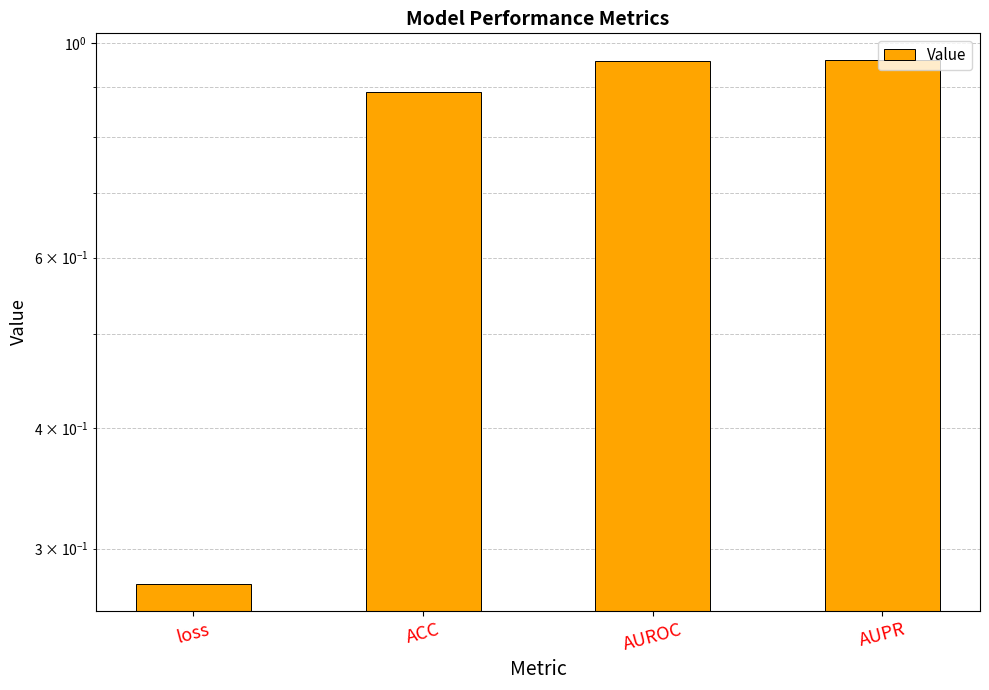

What is the change in value from ACC to AUPR?

+0.1